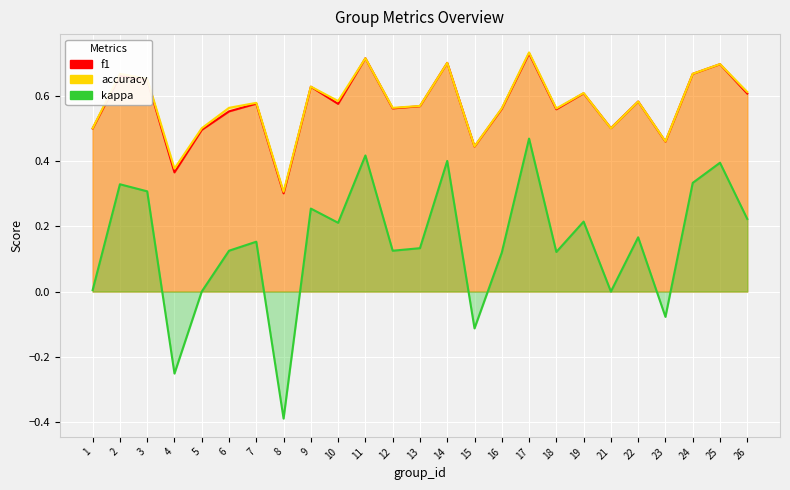

Reading left to right, extract all data points from this chart.

f1: 0.5	0.7	0.6	0.4	0.5	0.6	0.6	0.3	0.6	0.6	0.7	0.6	0.6	0.7	0.4	0.6	0.7	0.6	0.6	0.5	0.6	0.5	0.7	0.7	0.6
accuracy: 0.5	0.7	0.7	0.4	0.5	0.6	0.6	0.3	0.6	0.6	0.7	0.6	0.6	0.7	0.4	0.6	0.7	0.6	0.6	0.5	0.6	0.5	0.7	0.7	0.6
kappa: 0.0	0.3	0.3	-0.3	0.0	0.1	0.2	-0.4	0.3	0.2	0.4	0.1	0.1	0.4	-0.1	0.1	0.5	0.1	0.2	0.0	0.2	-0.1	0.3	0.4	0.2